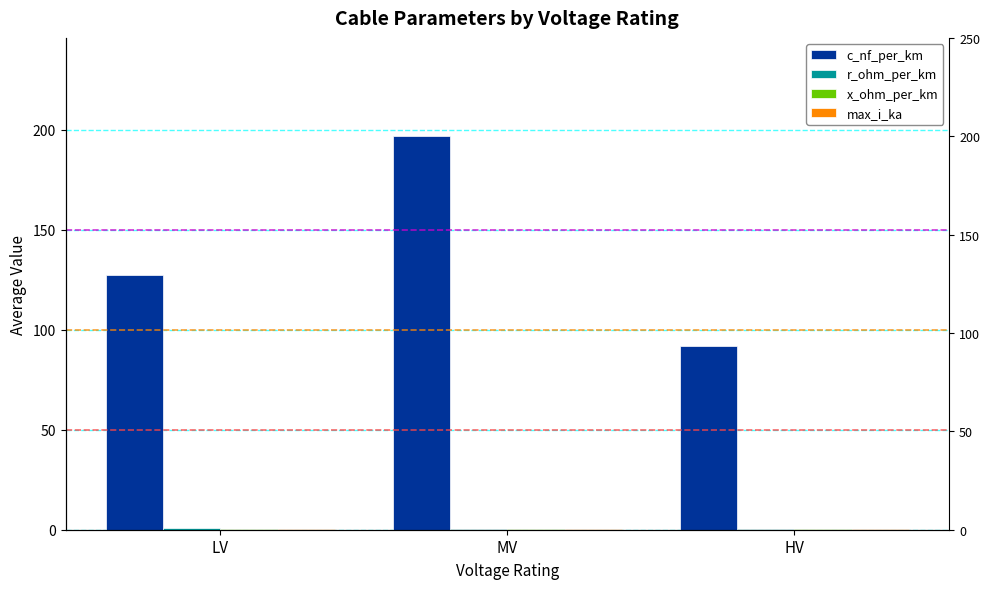

How many distinct data groups are displayed?

4